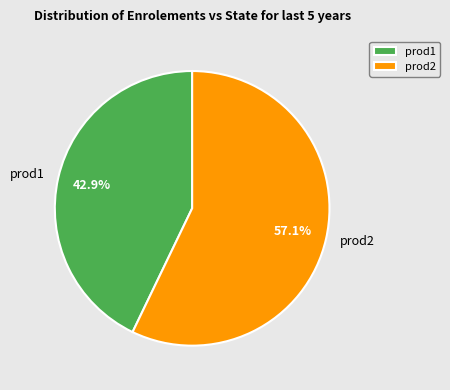

True or false: prod2 accounts for 69% of the total.

False